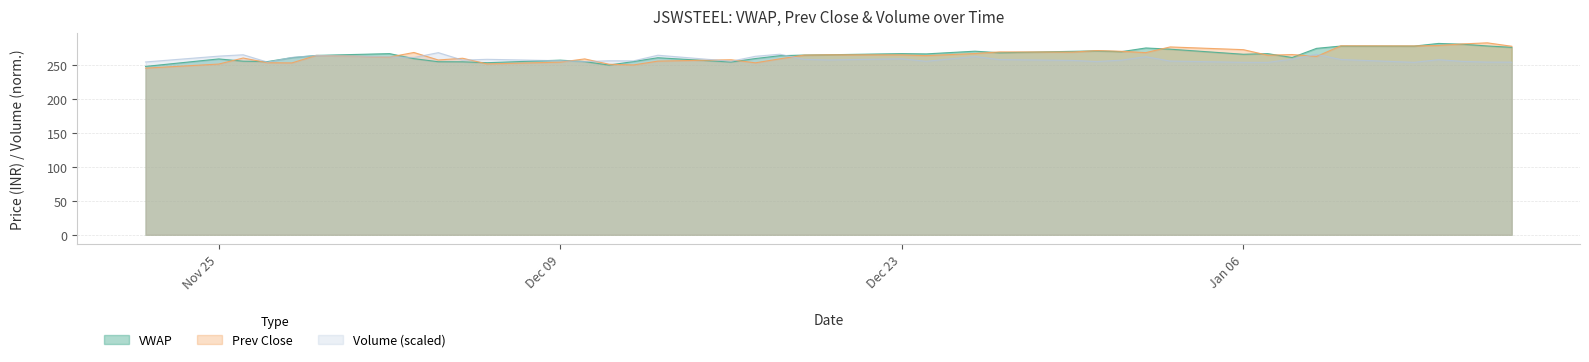

Where is Prev Close nearest to the value 263?

2020-01-09